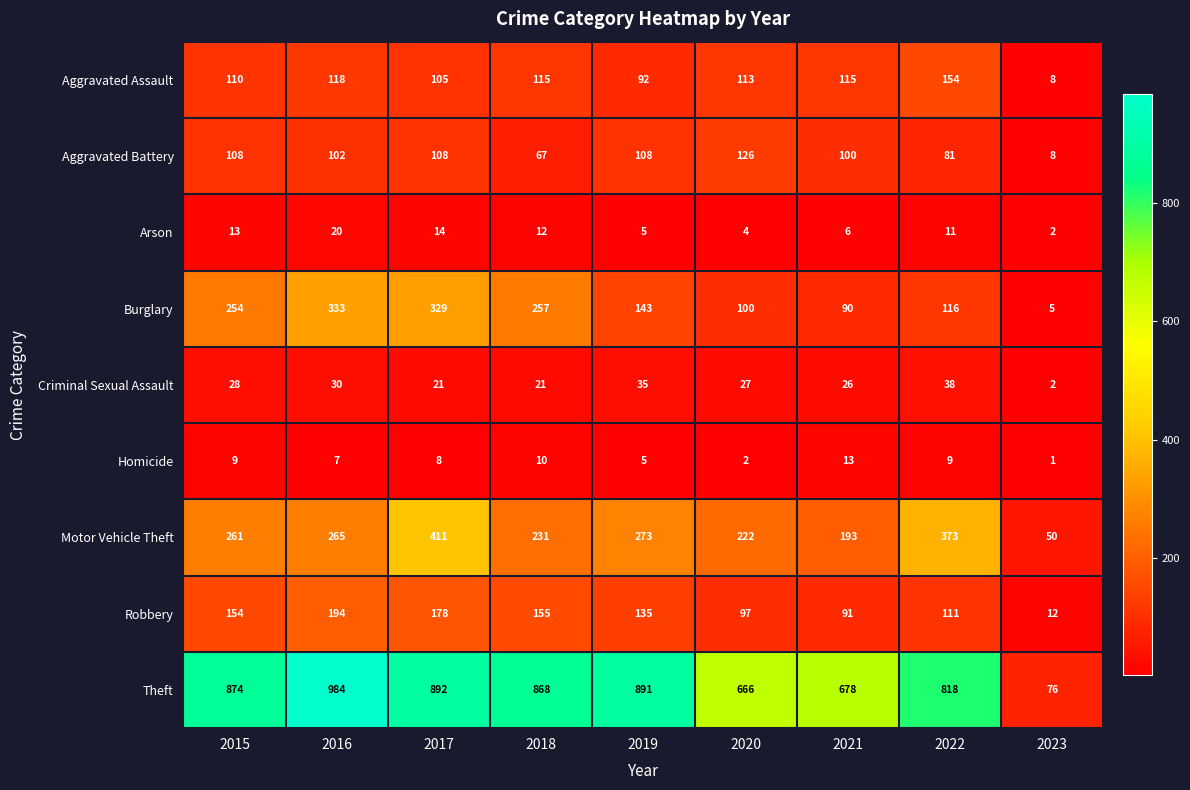

At which category does the chart reach its minimum across all series?

2023